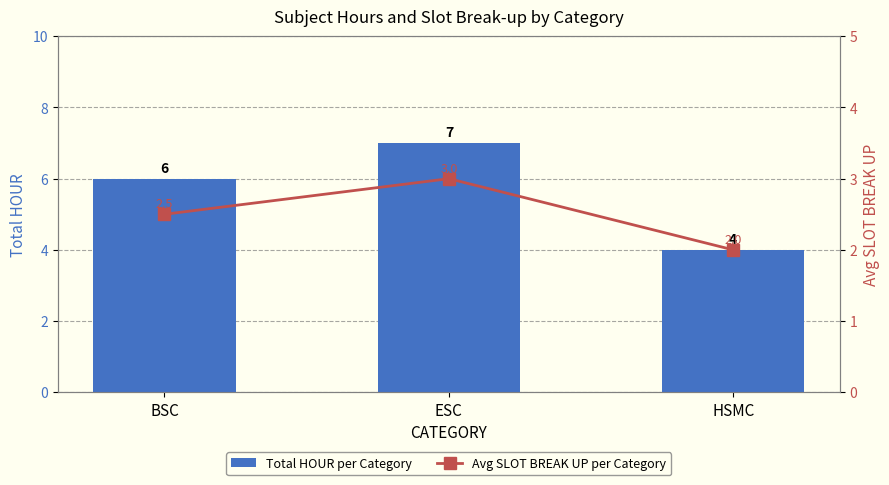

Rank the series at ESC from highest to lowest value.

Total HOUR per Category, Avg SLOT BREAK UP per Category